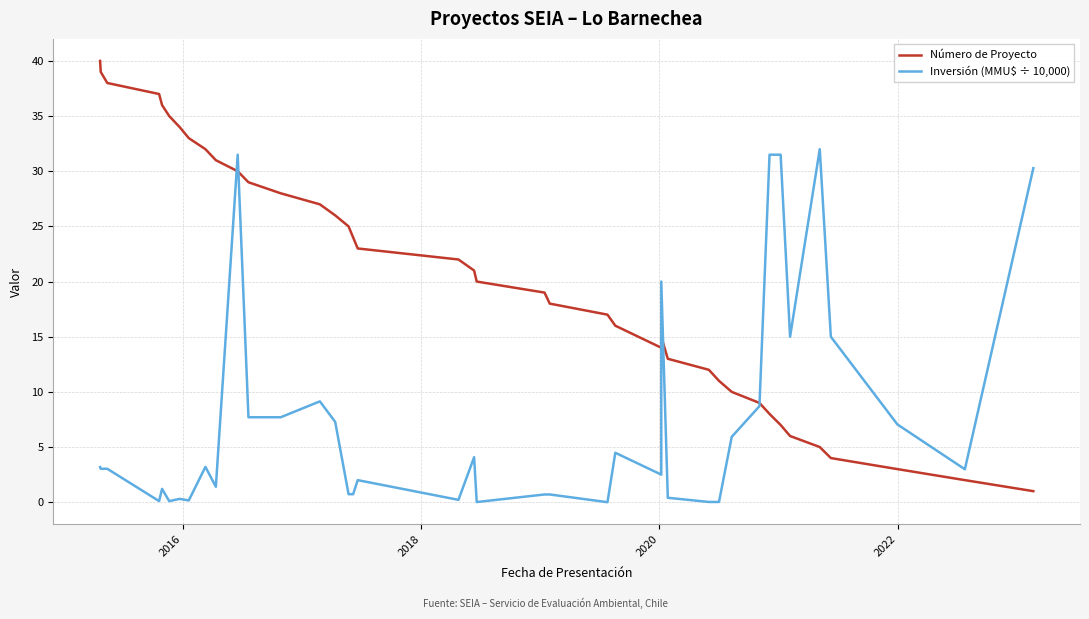

List the series in order of their overall mean, highest first.

Número de Proyecto, Inversión (MMU$ ÷ 10,000)